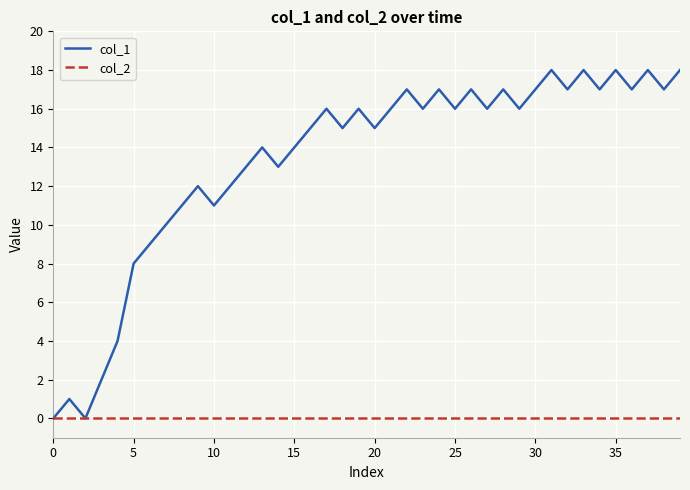

Does the chart have visible grid lines?

Yes